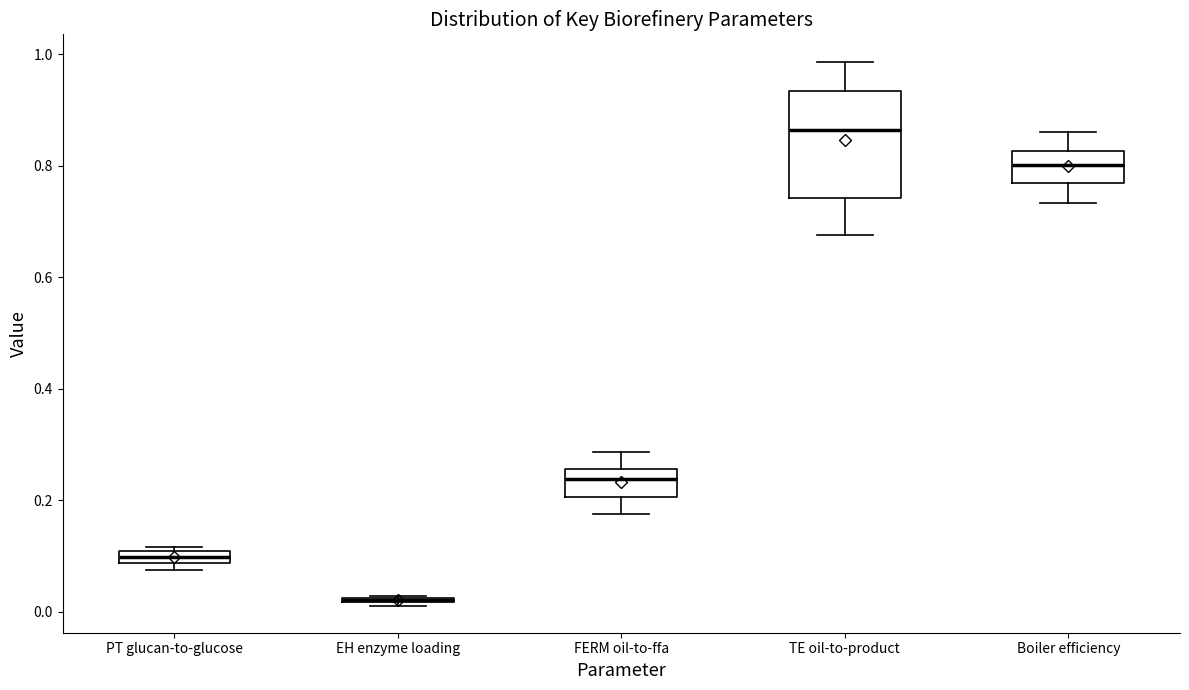

Comparing the boxes themselves (not the whiskers), which one is the tallest?

TE oil-to-product